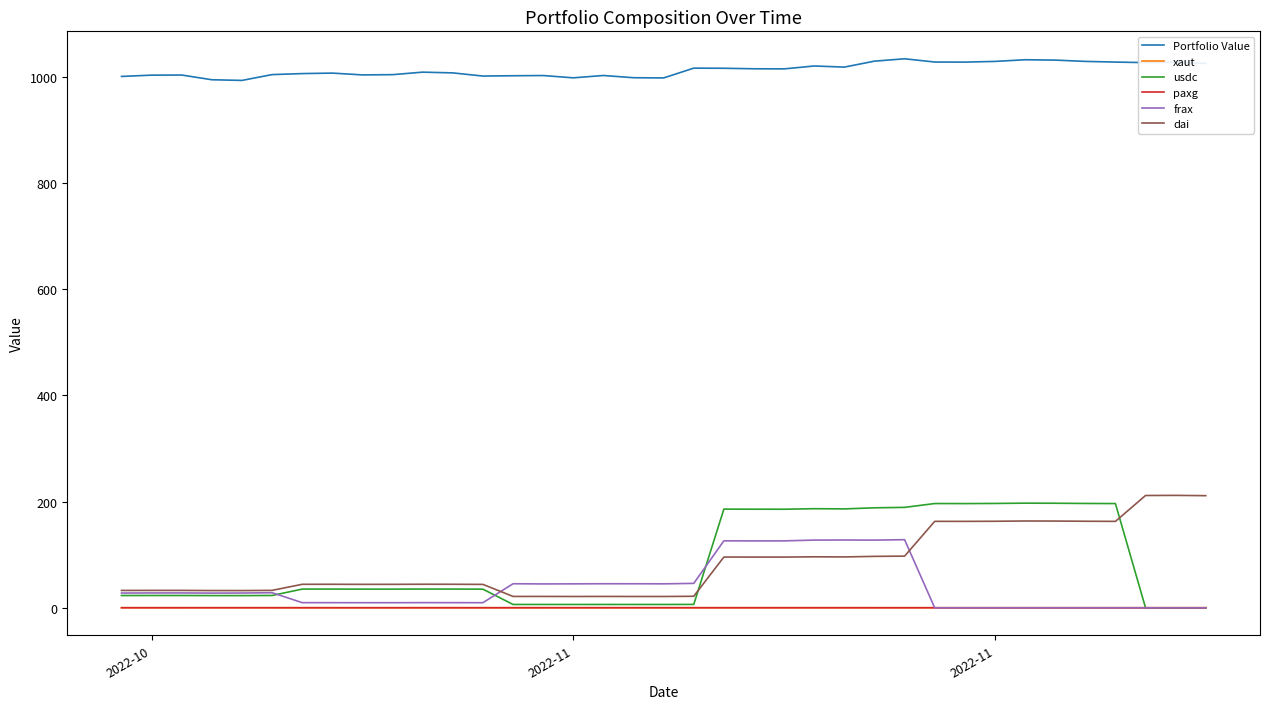

Which series has the largest total across all categories?

Portfolio Value